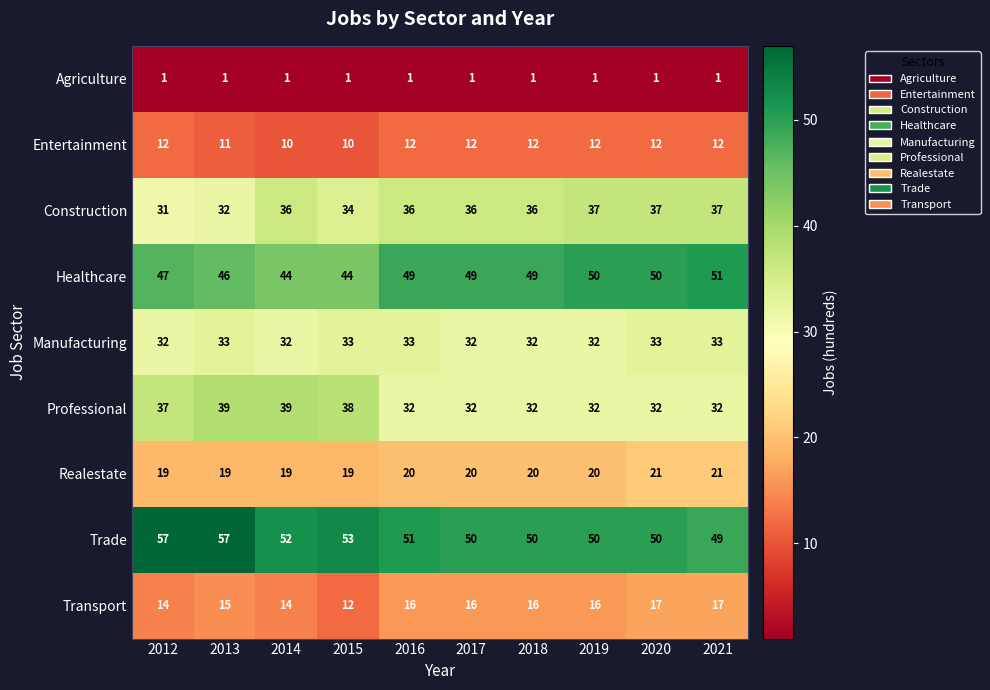

What is the maximum value shown in the chart?

57